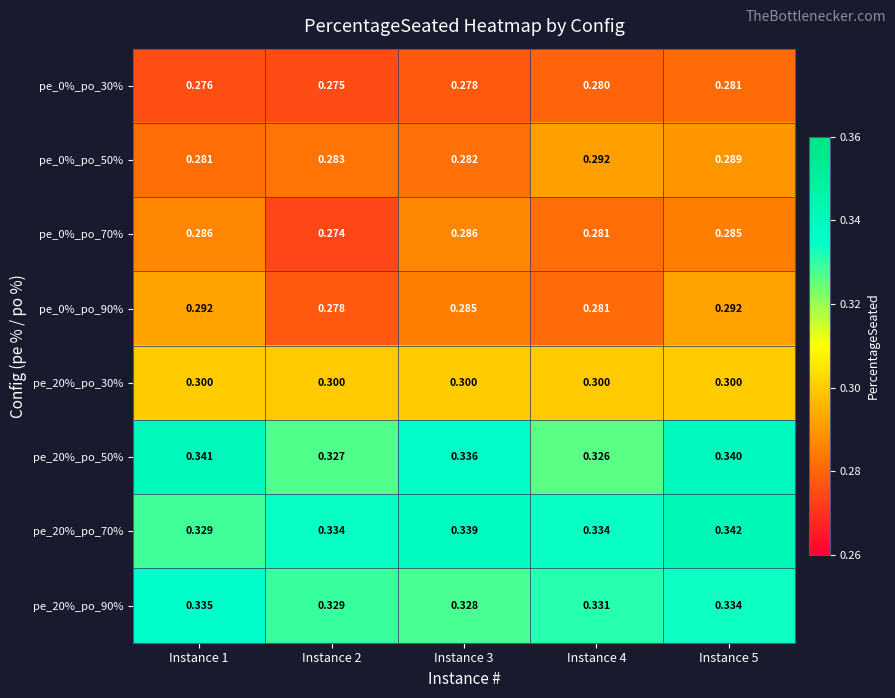

What is the smallest value displayed?

0.3